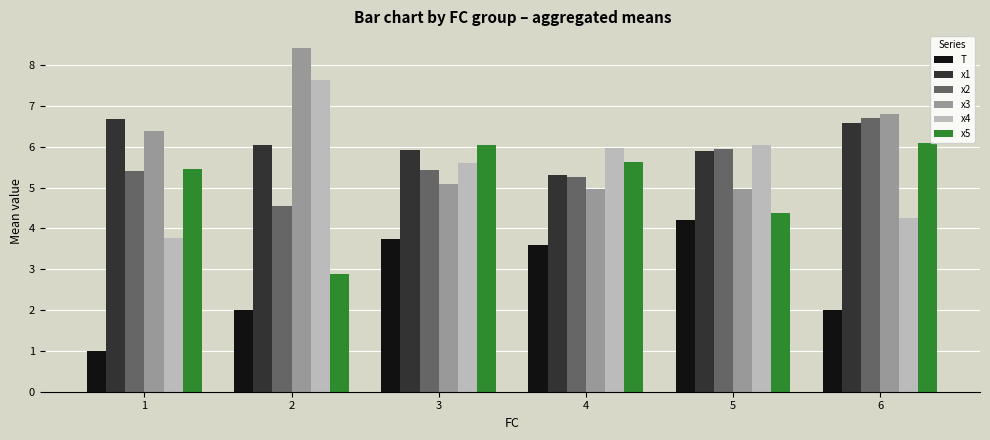

The value of x3 at 2 is 8.4. True or false?

True